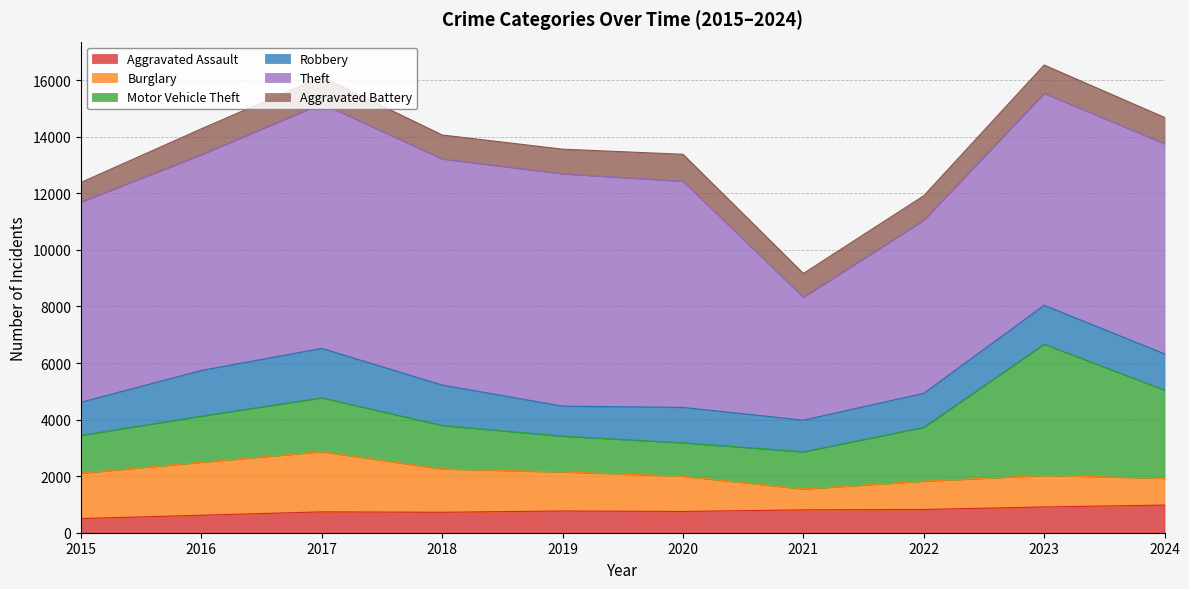

Where is the first local maximum for Aggravated Assault?

2017